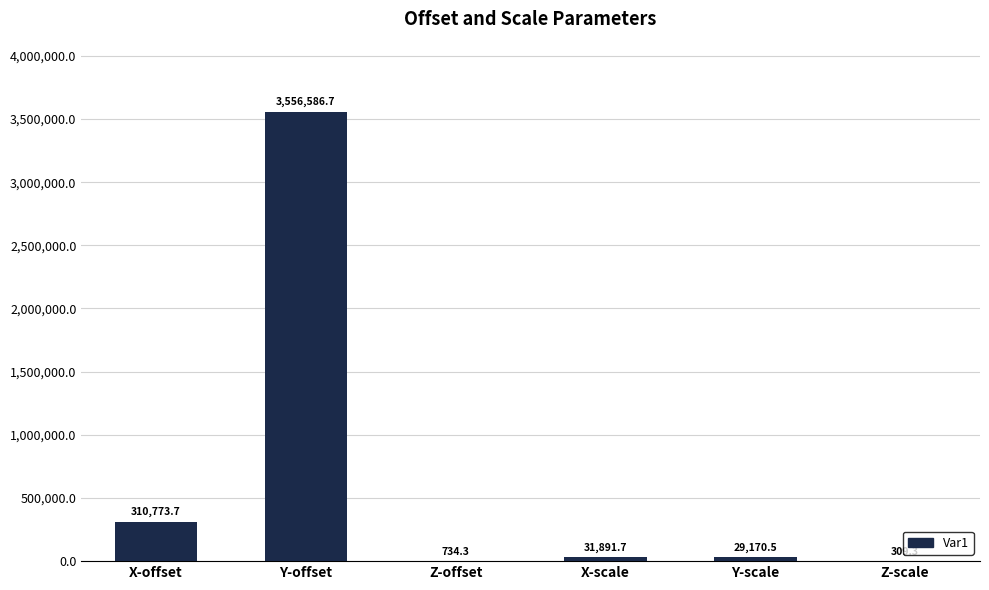

True or false: the data shows 309.3 at Z-scale.

True